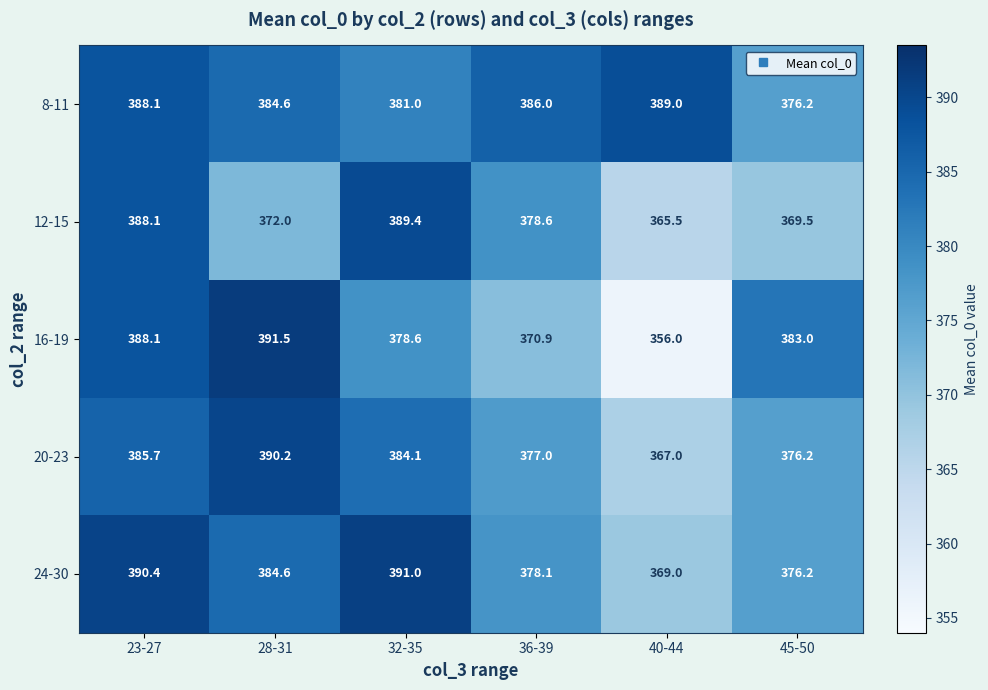

What is the difference between the maximum and second lowest values in the 8-11 series?

8.0